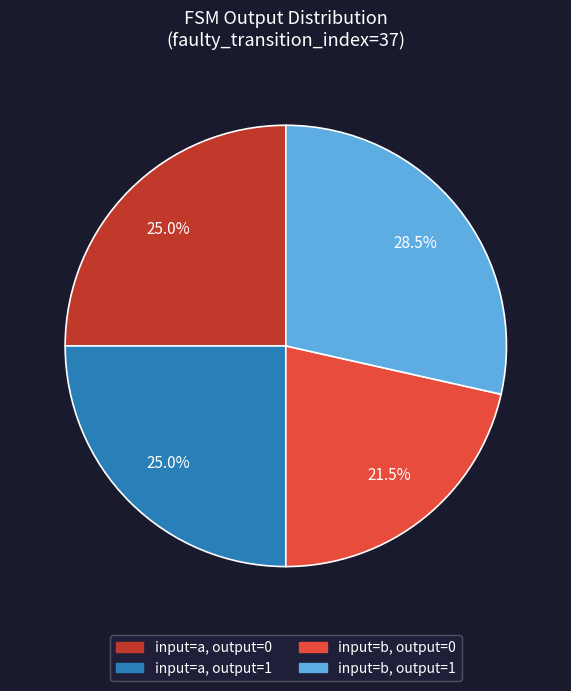

Does any single category account for the majority?

No